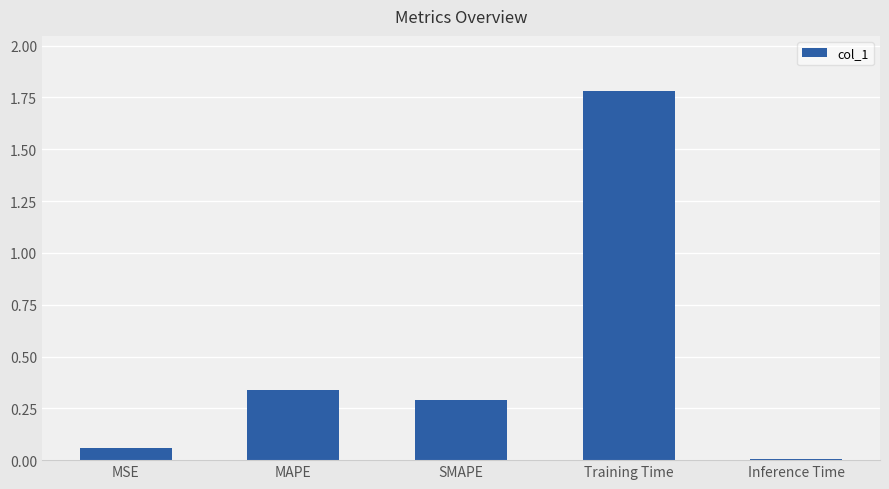

What is the maximum value shown in the chart?

1.8